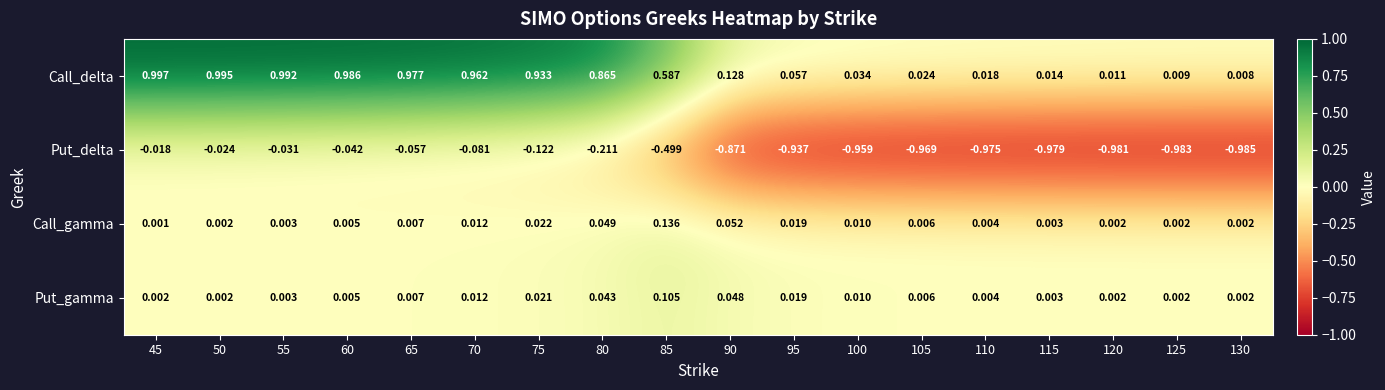

Which series has the largest range (max minus min)?

Call_delta